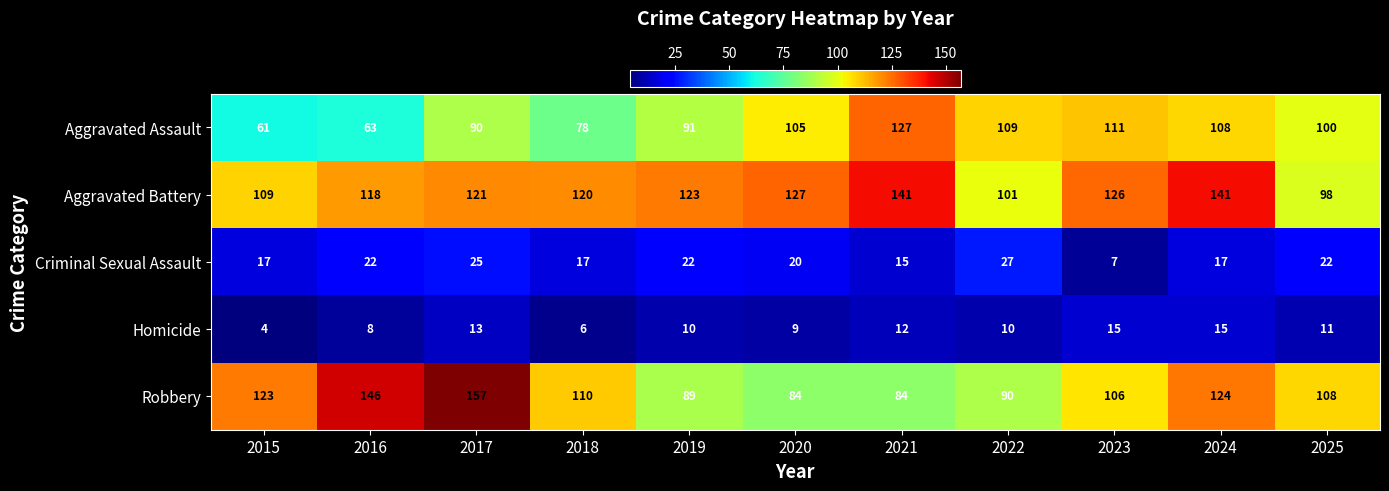

What is the difference between the highest and lowest values at 2018?

114